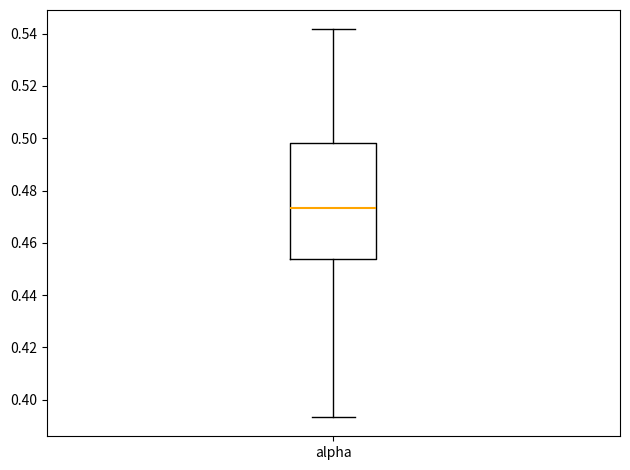

Transcribe this box plot: give where the median line is, the range the box spans, and where the two whiskers end, as read against the y-axis. The values are not printed on the chart, so give them approximately, as read against the axis.

median 0.474, box 0.454 to 0.498, whiskers 0.394 to 0.542